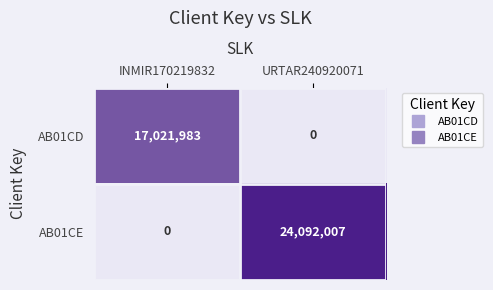

List the series in order of their overall mean, lowest first.

AB01CD, AB01CE